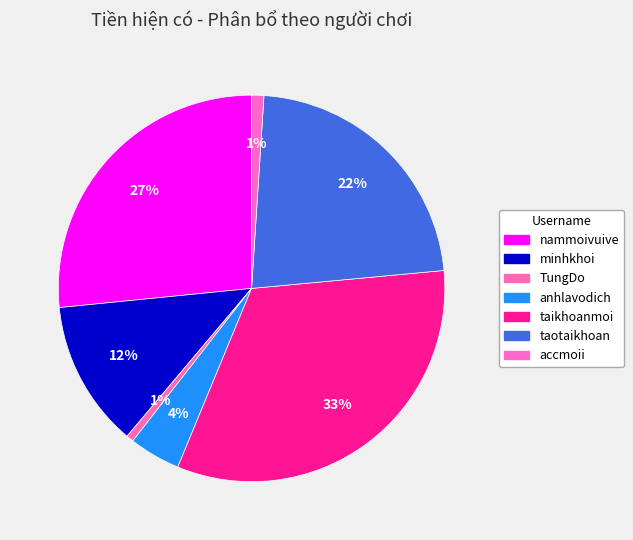

What percentage is NOT represented by taikhoanmoi?

67.3%